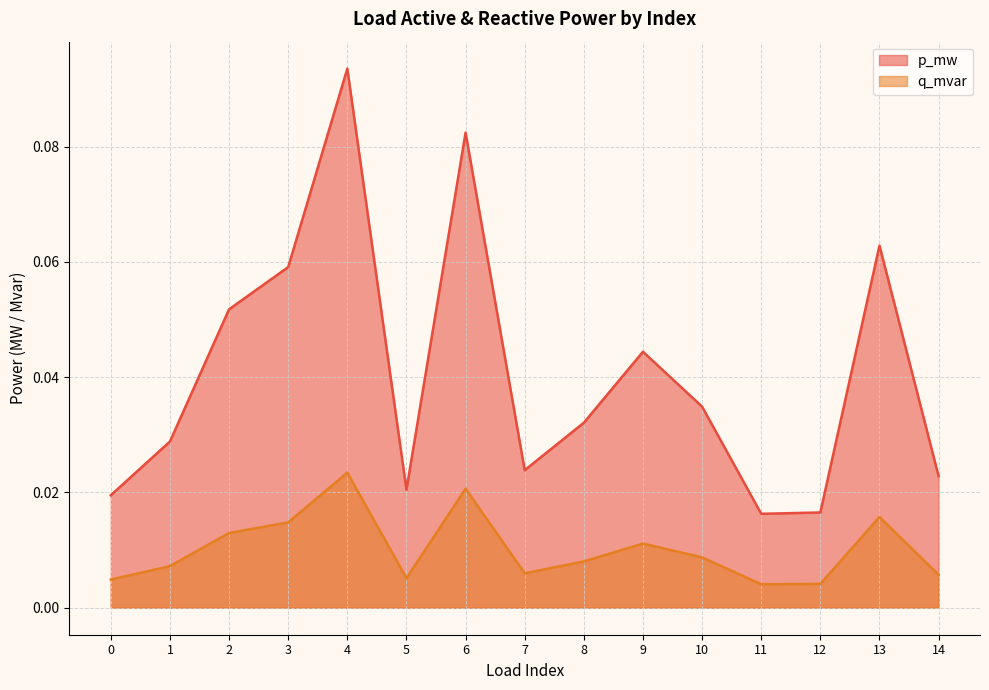

At which category does the chart reach its peak across all series?

4